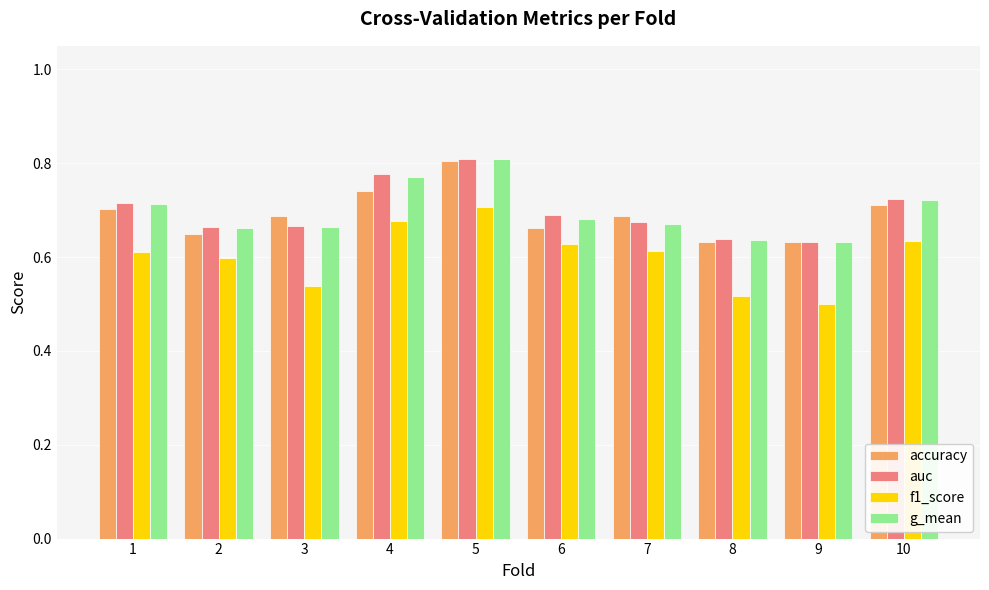

Is it true that auc equals 1.2 at 4?

False